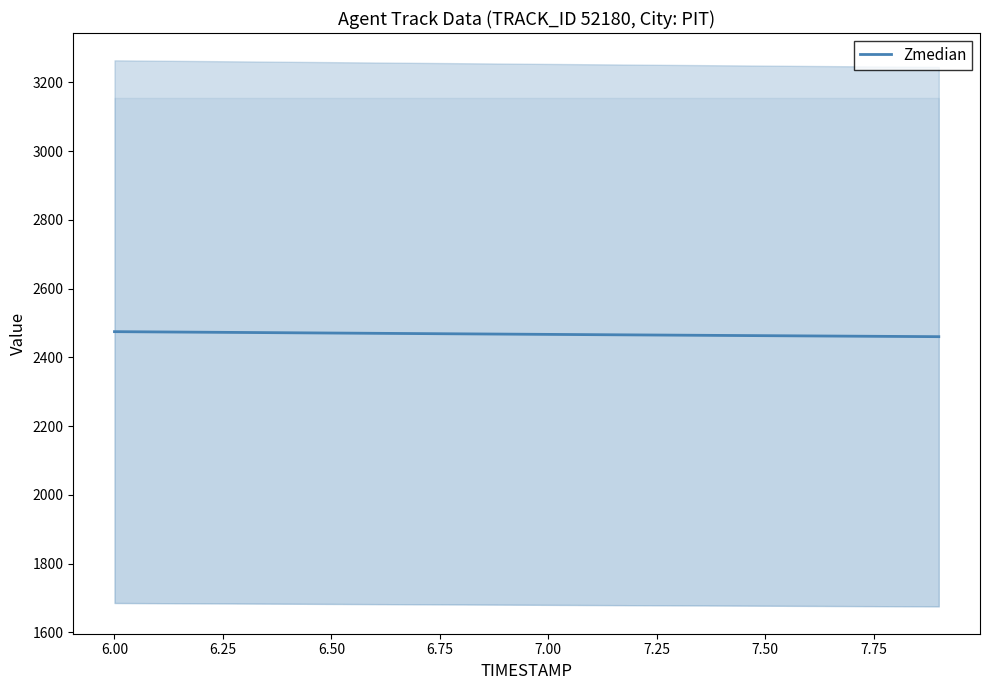

What is the maximum value for Zmedian?

2474.6